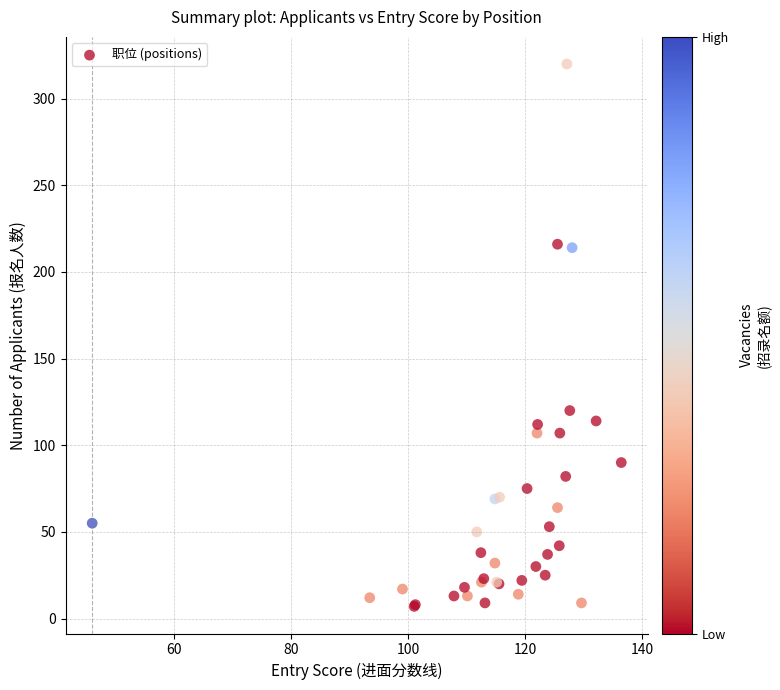

What Y value in the scatter plot is closest to 163?

120